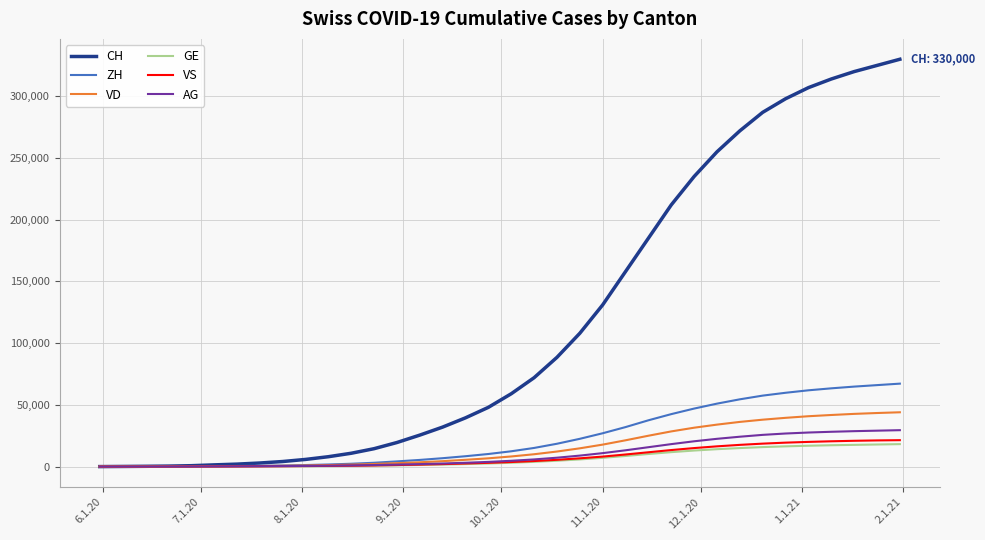

What is the average value of the GE series?

6348